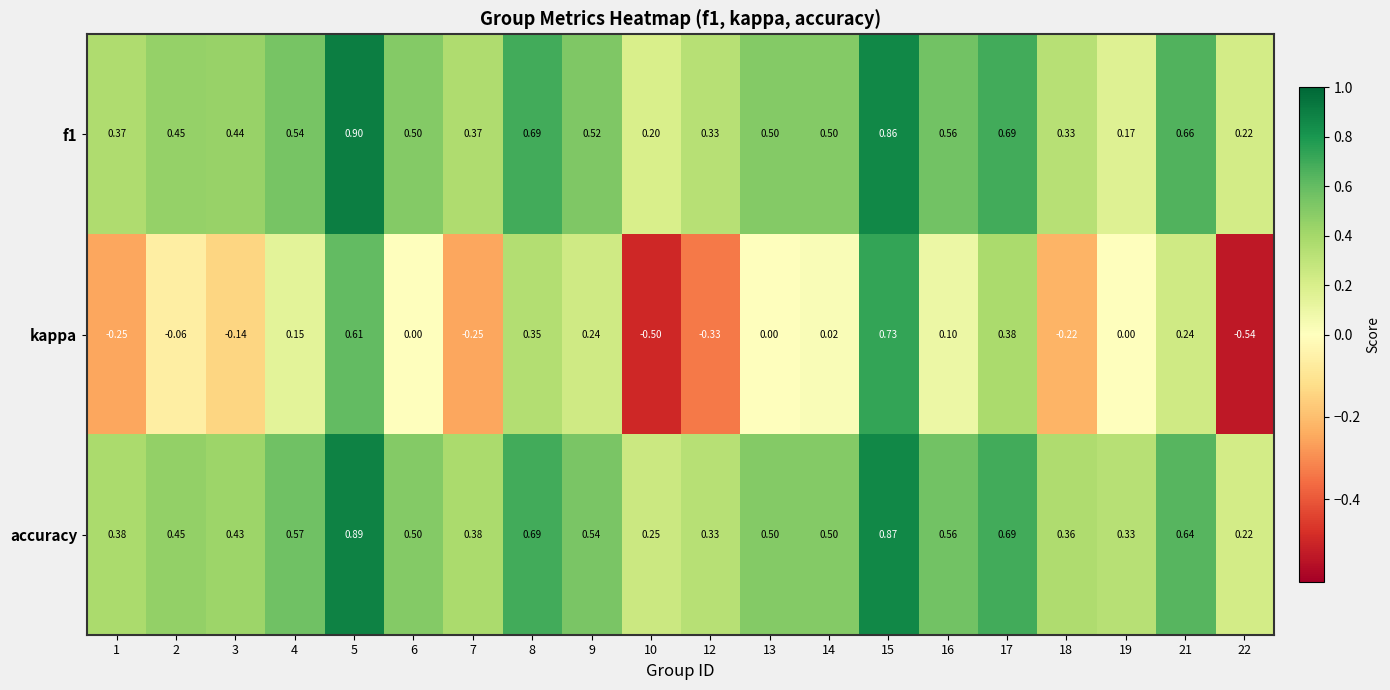

Which category has the highest value across all series?

5